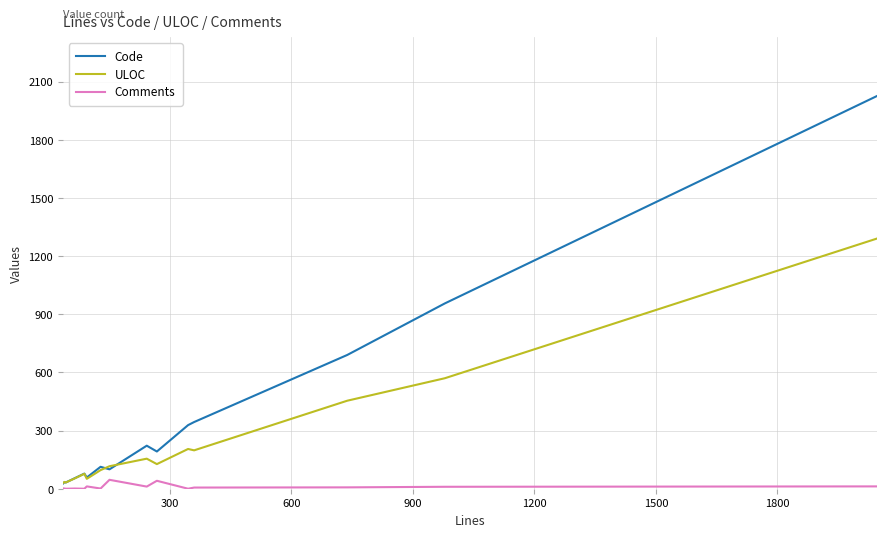

Which series has the largest range (max minus min)?

Code